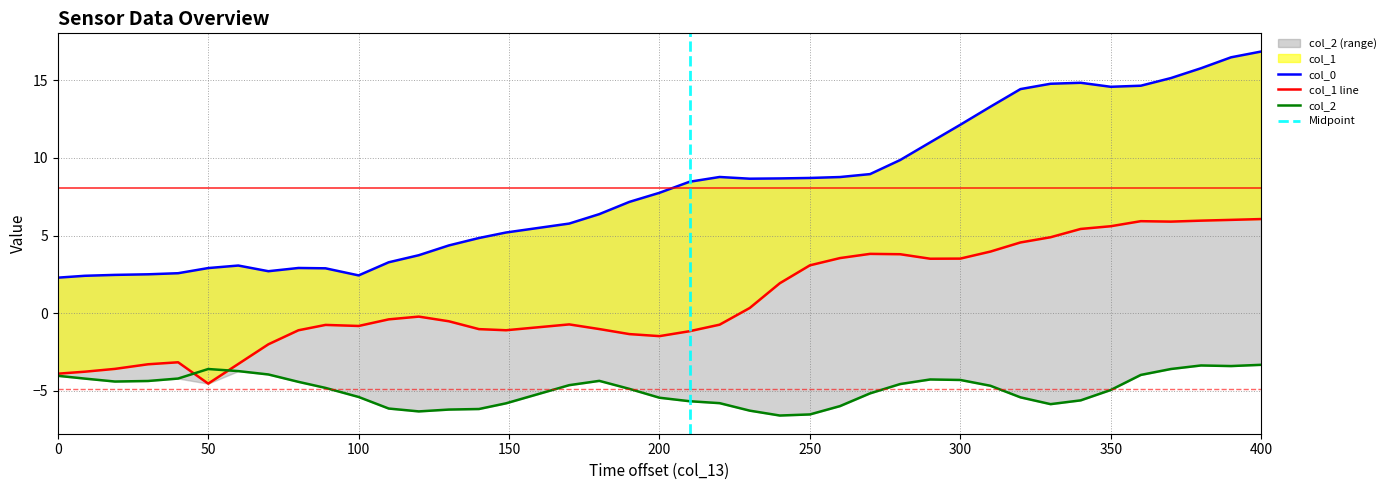

At which category does col_0 reach its first local valley?

70